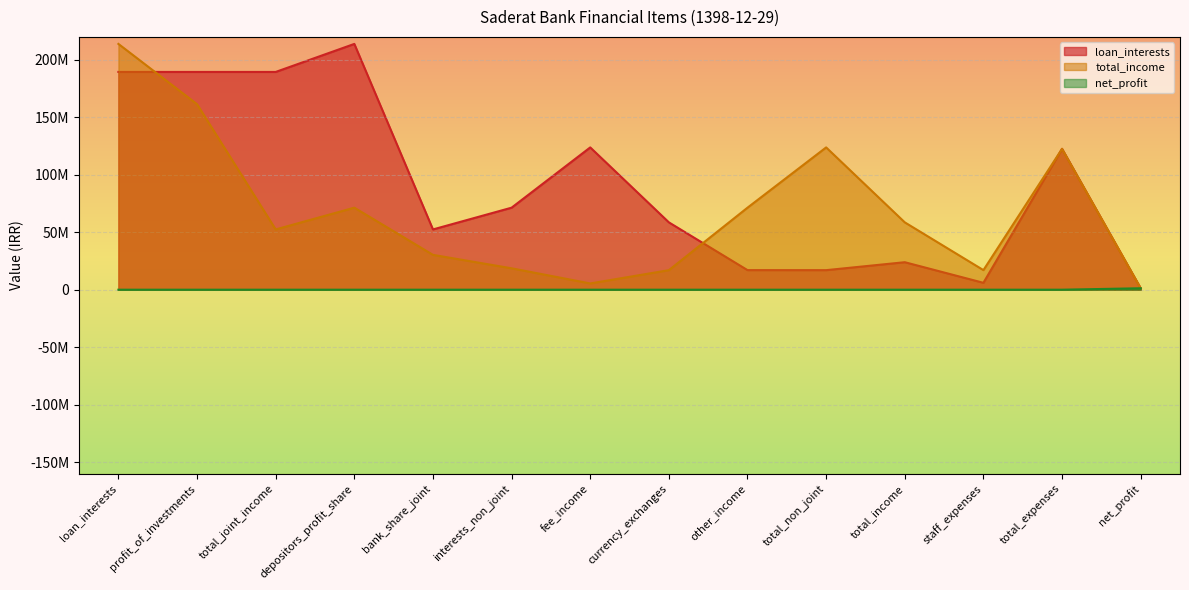

Between total_income and staff_expenses, which series saw the biggest shift?

total_income